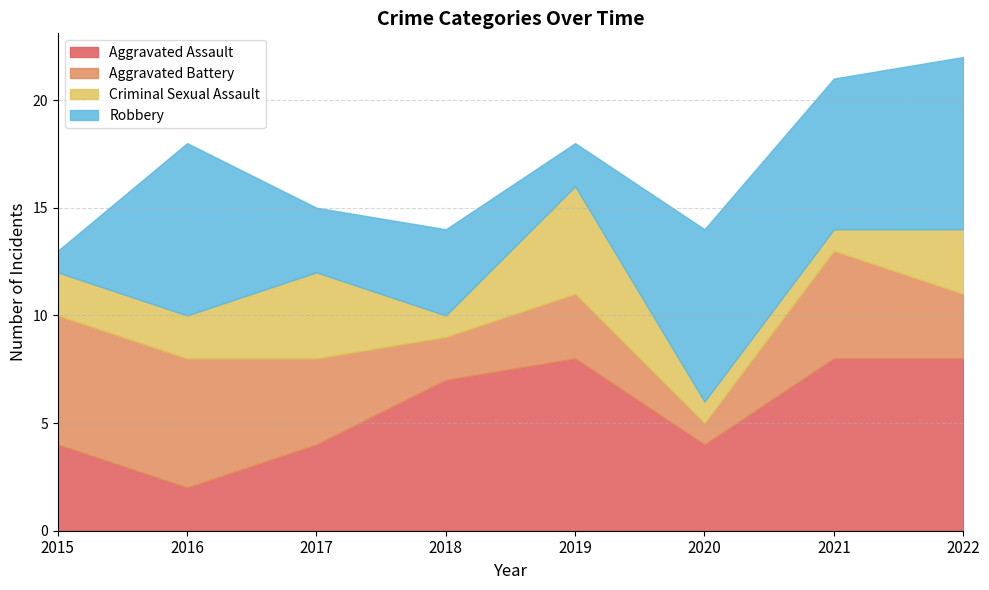

How many times do Robbery and Aggravated Assault cross each other?

4